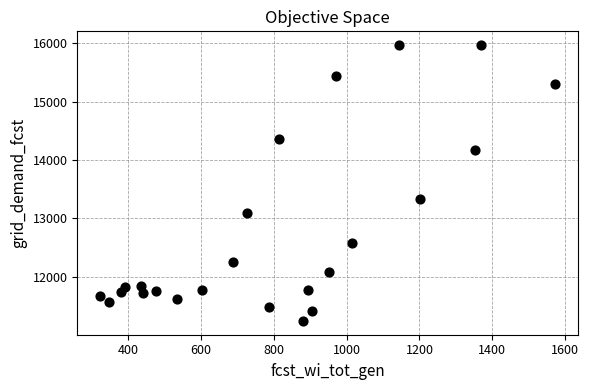

What Y value in the scatter plot is closest to 13605?

13340